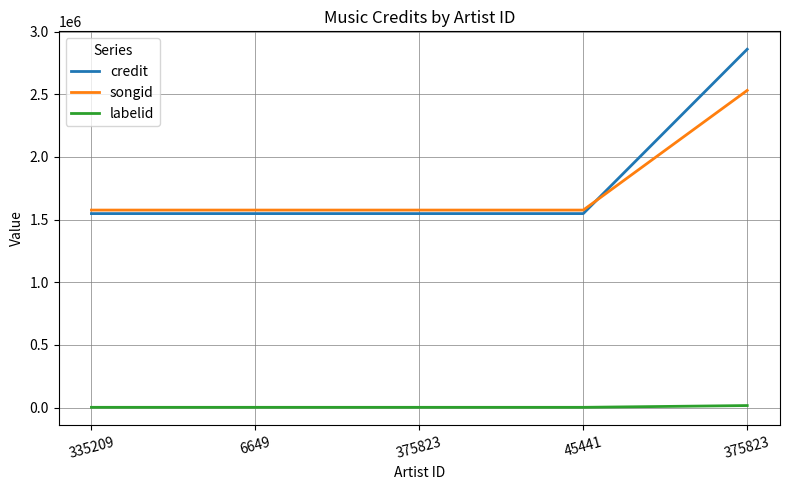

What is the minimum value shown in the chart?

2264